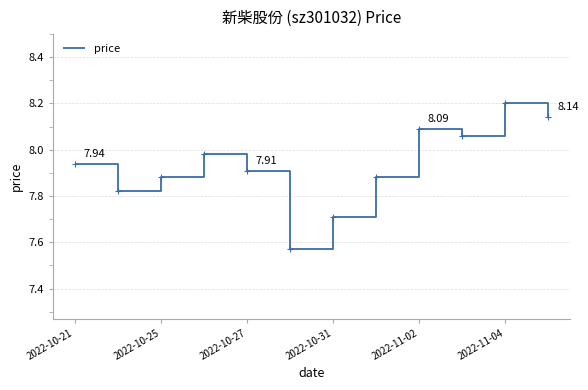

What is the sum of all values?

95.2